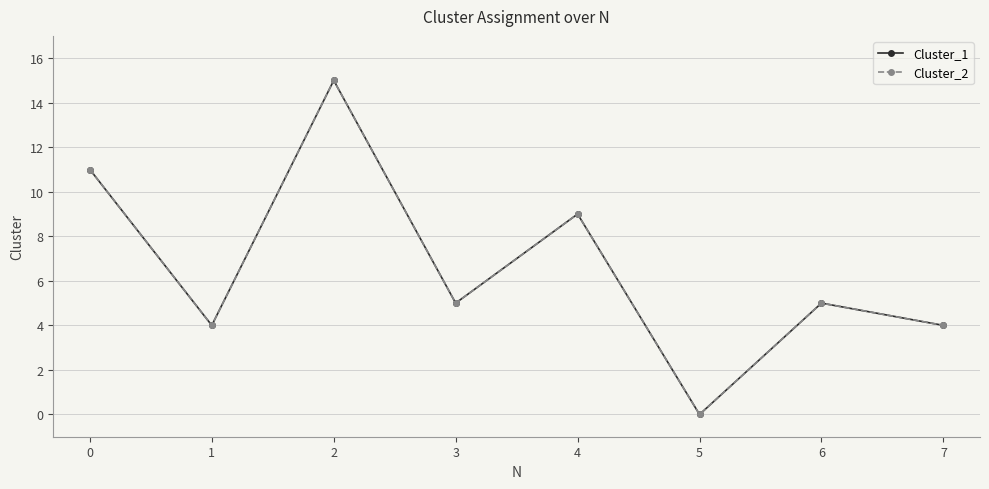

True or false: Cluster_1 and Cluster_2 intersect in this chart.

False